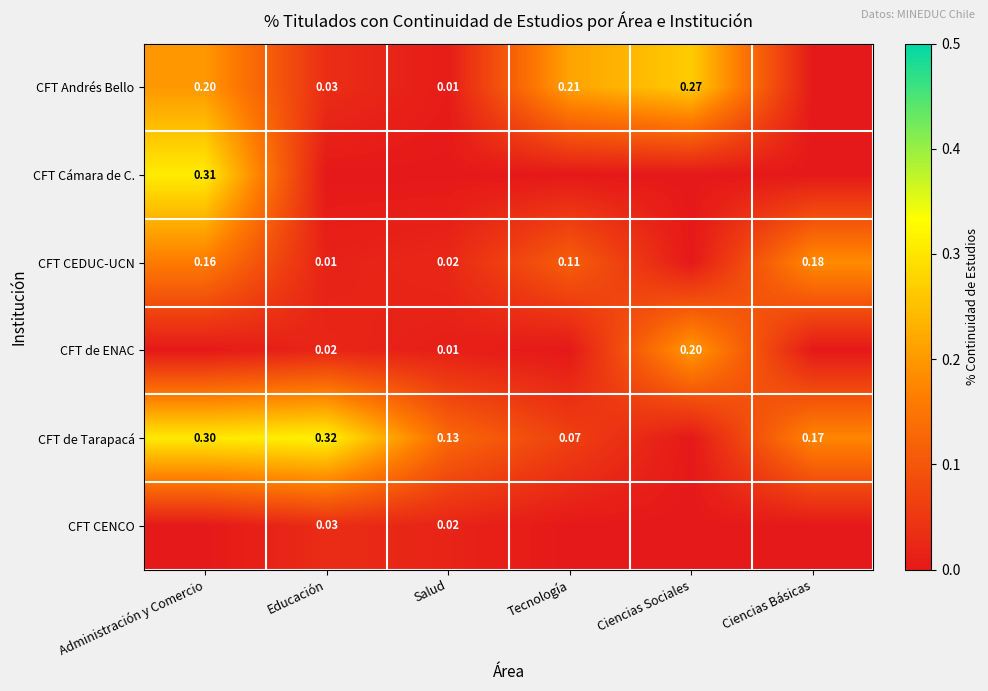

The value of CFT CEDUC-UCN at Ciencias Básicas is 0.2. True or false?

True